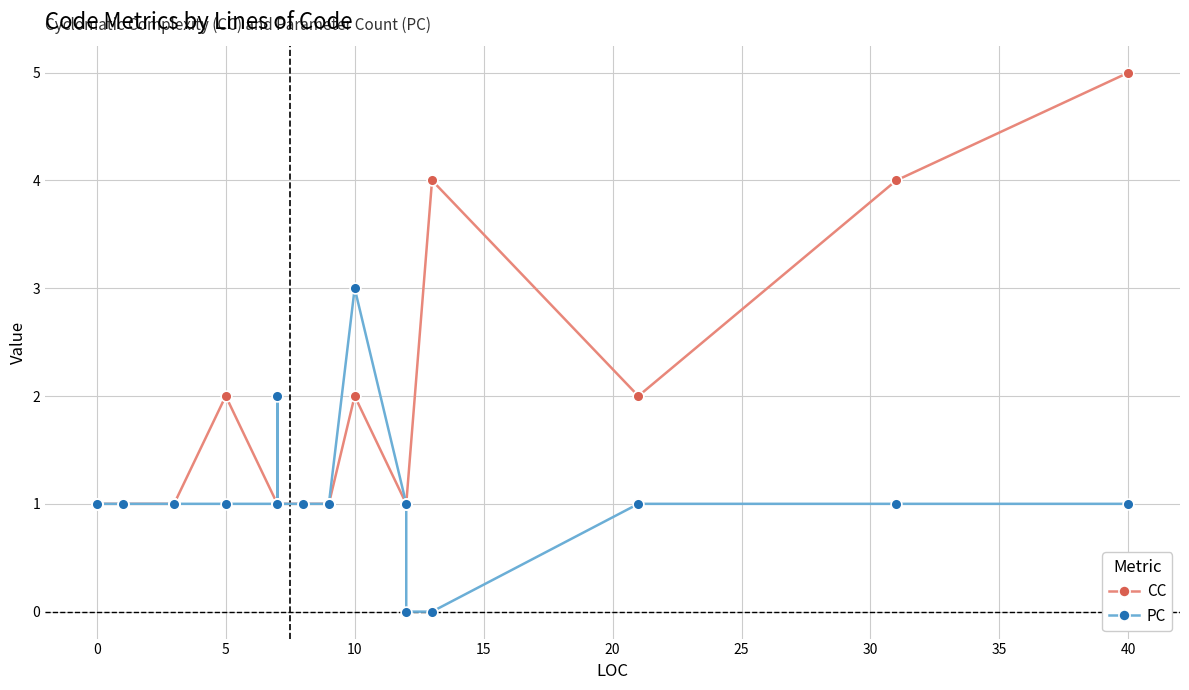

At how many categories does at least one series exceed 0?

20